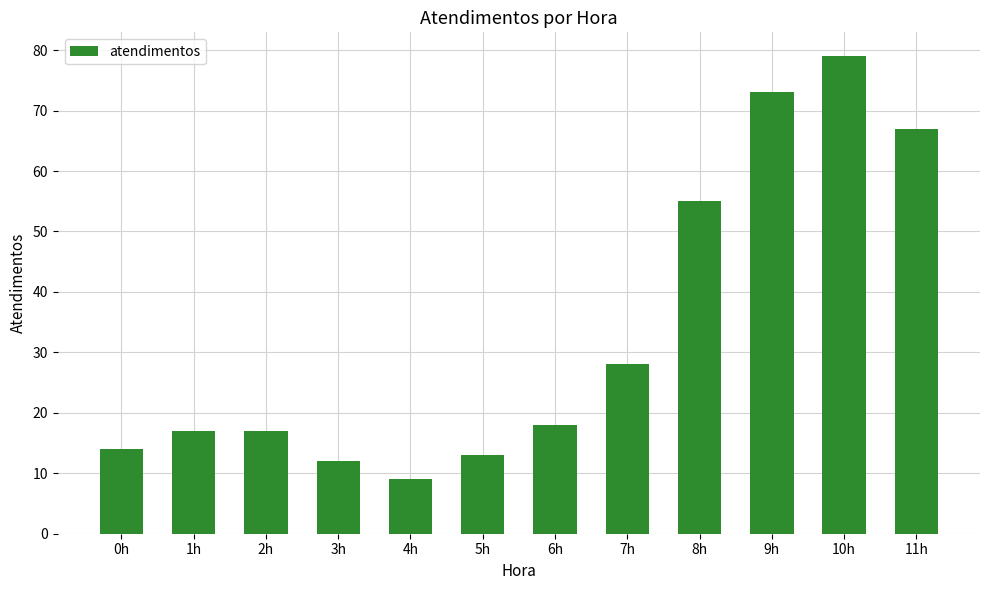

At which category does the chart reach its peak across all series?

10h